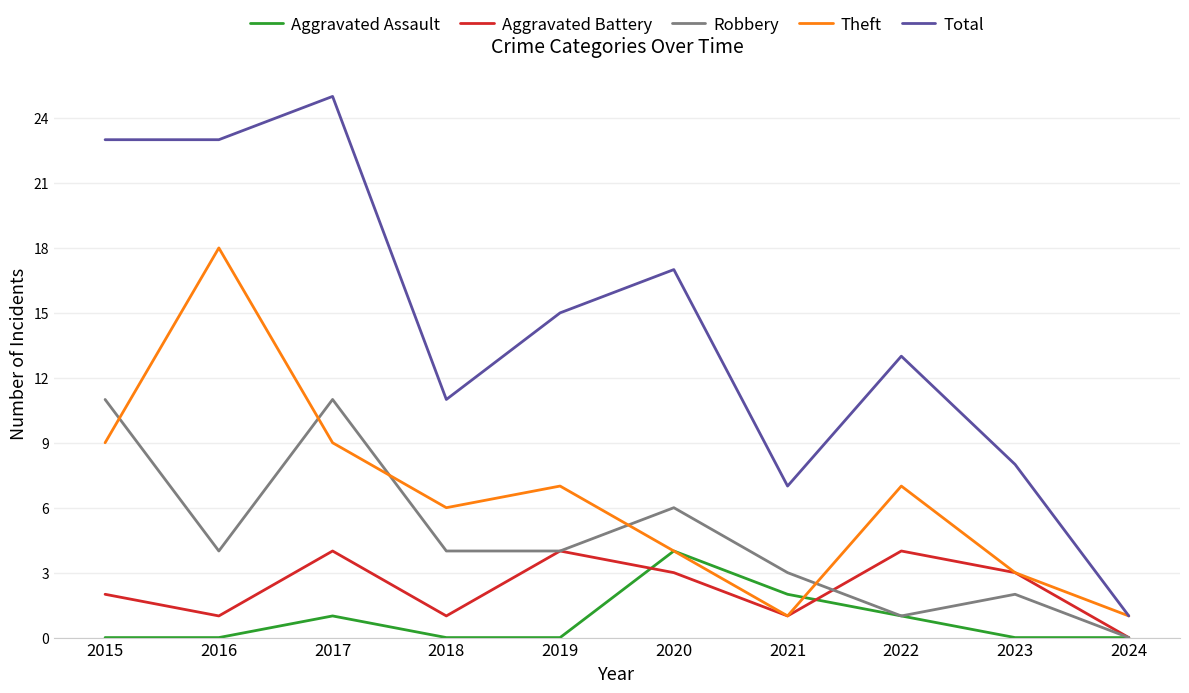

True or false: Total and Aggravated Battery cross at least once.

False